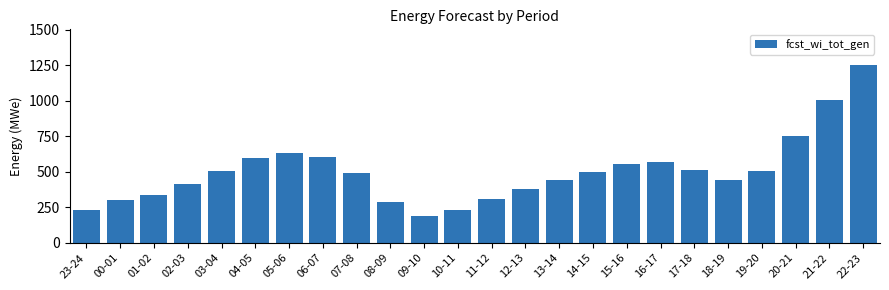

At which label does the data first exceed 502?

03-04